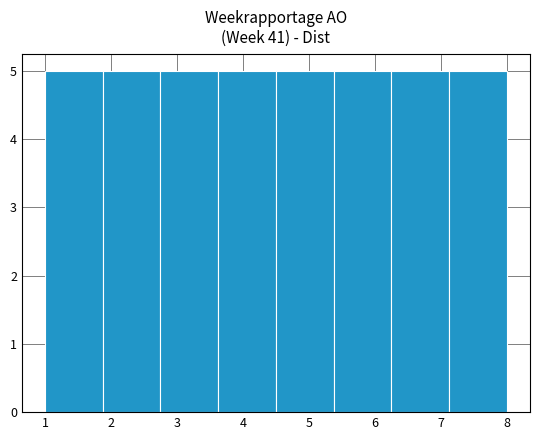

Reading left to right, list every bar in this chart as the range it spans on the x-axis followed by its height. Neither the bar edges nor the heights are printed on the chart, so give them approximately, as read against the axes.

1.0 to 1.9: 5
1.9 to 2.8: 5
2.8 to 3.6: 5
3.6 to 4.5: 5
4.5 to 5.4: 5
5.4 to 6.3: 5
6.3 to 7.1: 5
7.1 to 8.0: 5